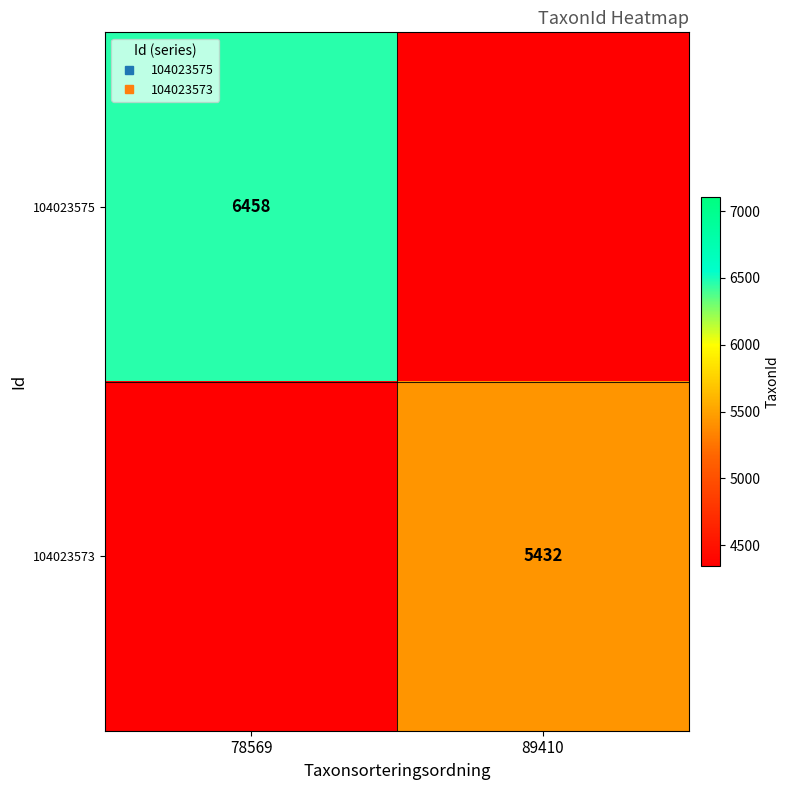

What is the maximum value shown in the chart?

6458.0